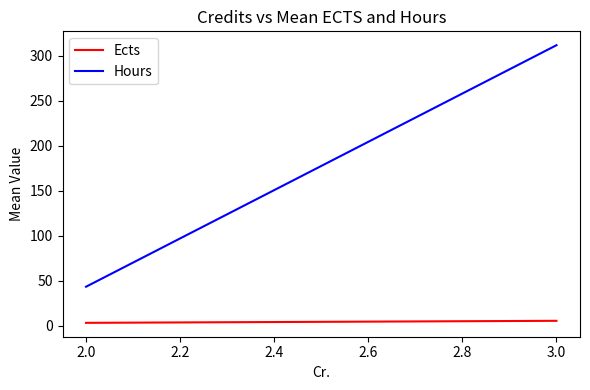

Rank the series by their average value, from lowest to highest.

Ects, Hours